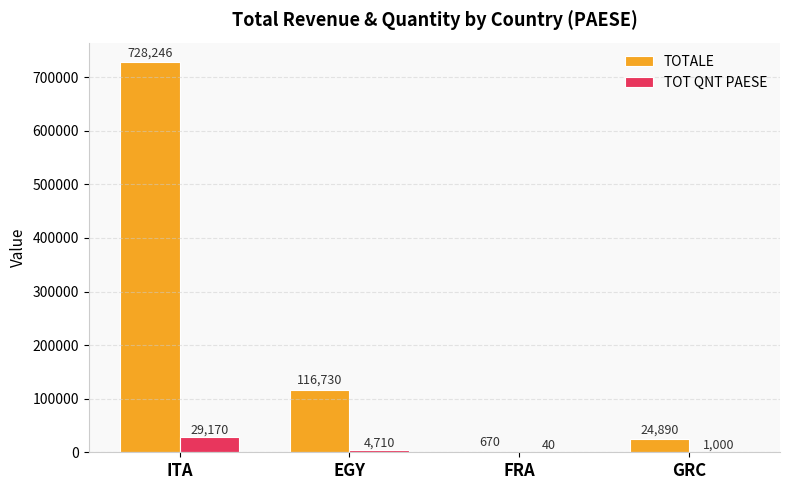

Which series has the widest spread of values?

TOTALE